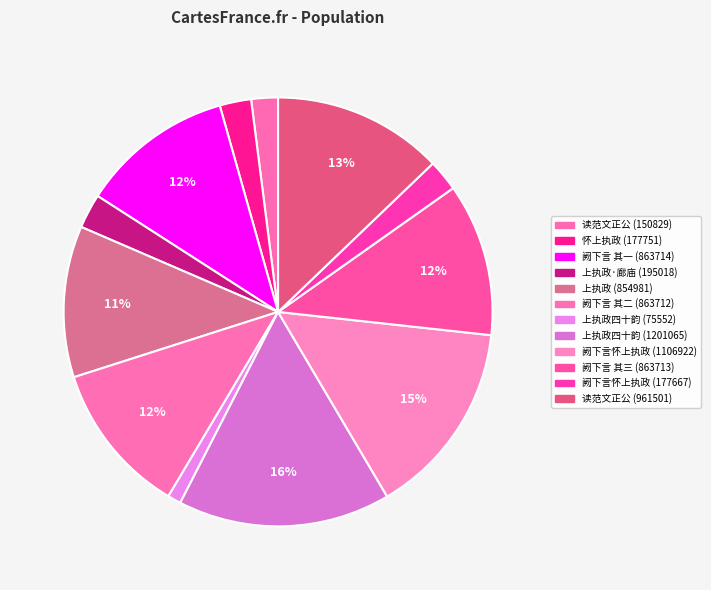

Is there any slice that represents more than half of the pie?

No